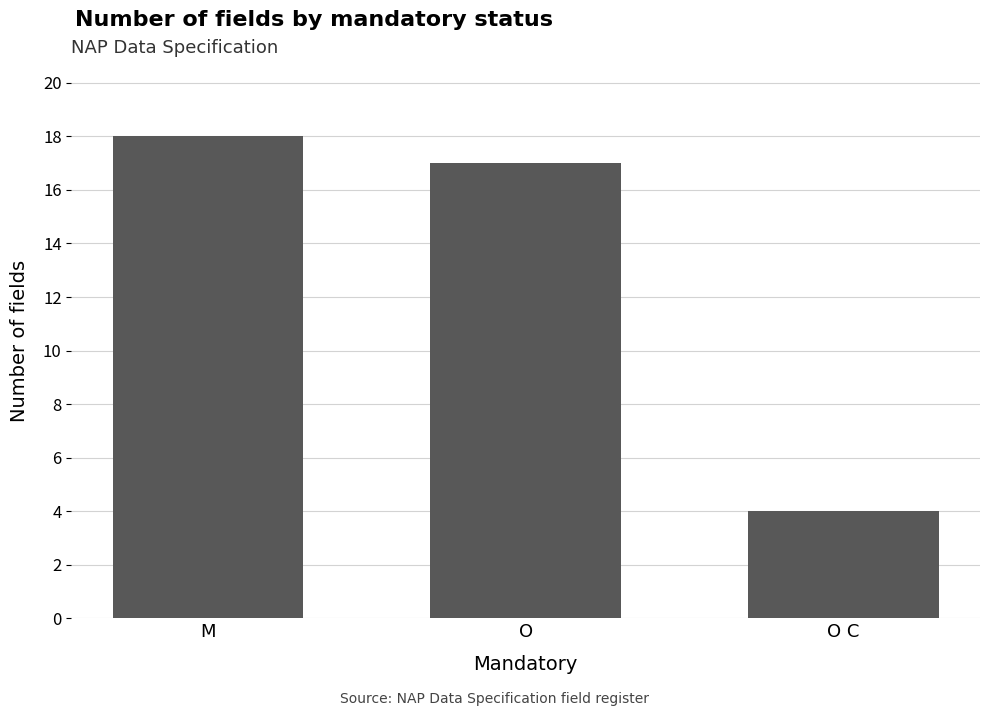

Where is the data nearest to the value 11?

O